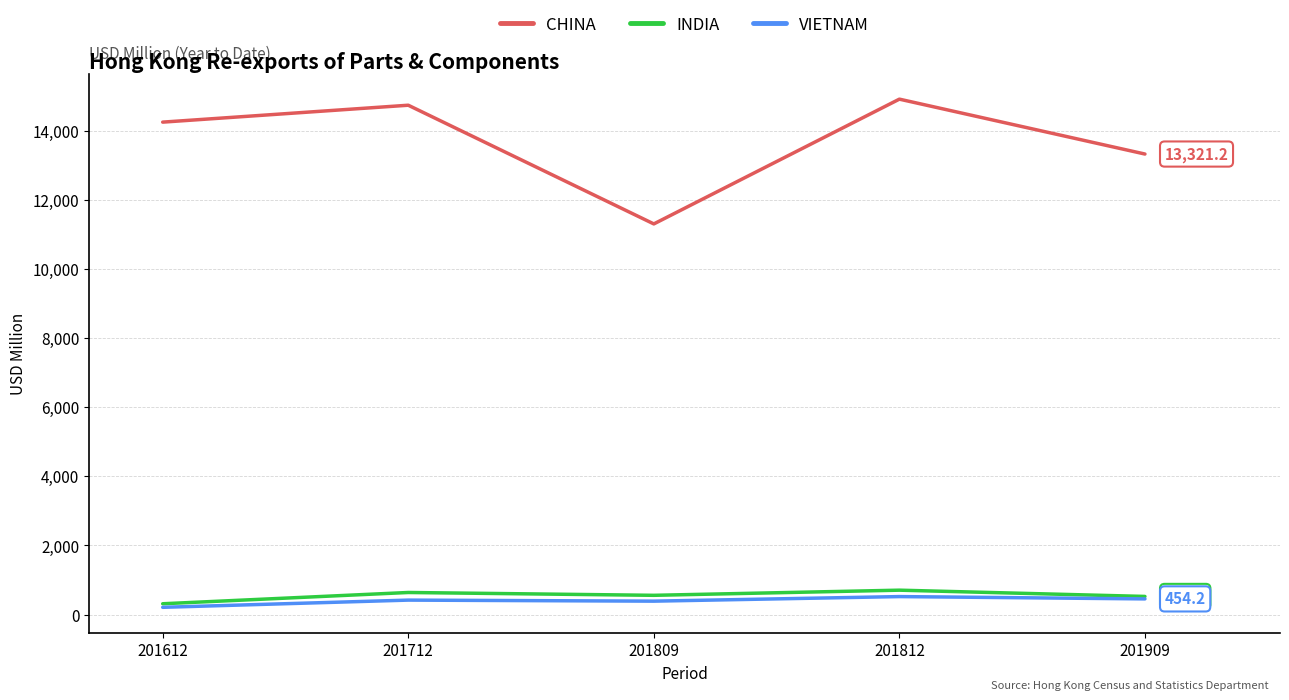

True or false: VIETNAM and CHINA cross at least once.

False